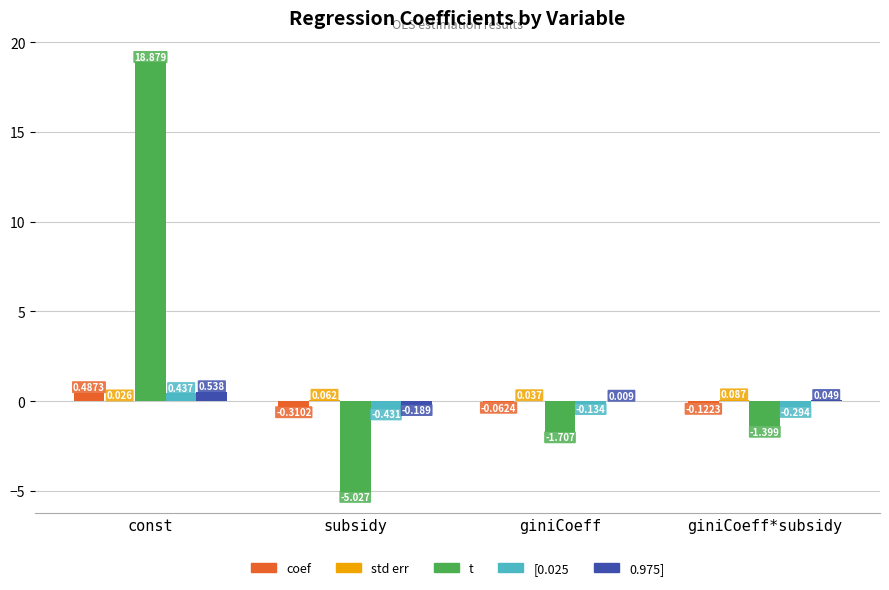

Count the number of data series in this chart.

5